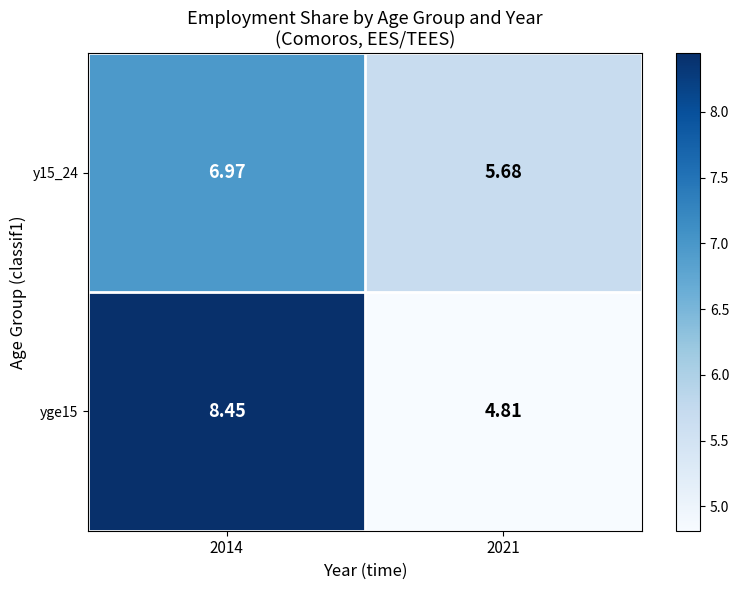

Is the value of y15_24 at 2021 greater than the value of yge15 at 2014?

No